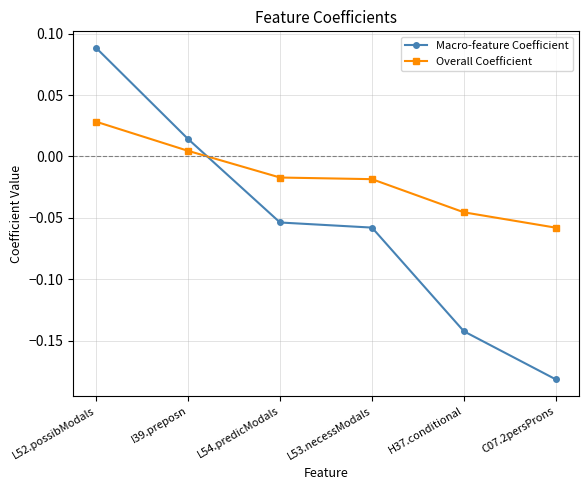

The value of Macro-feature Coefficient at H37.conditional is -0.2. True or false?

False